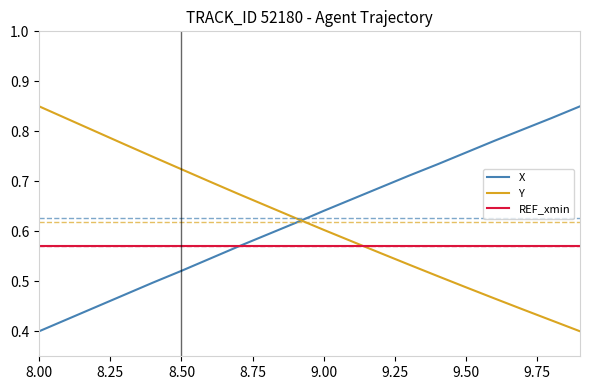

How many times do Y and REF_xmin cross each other?

1